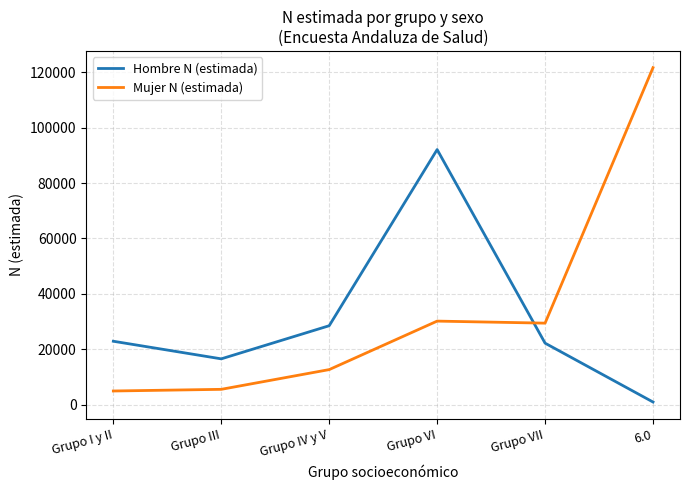

Which series changed the most between Grupo I y II and Grupo IV y V?

Mujer N (estimada)